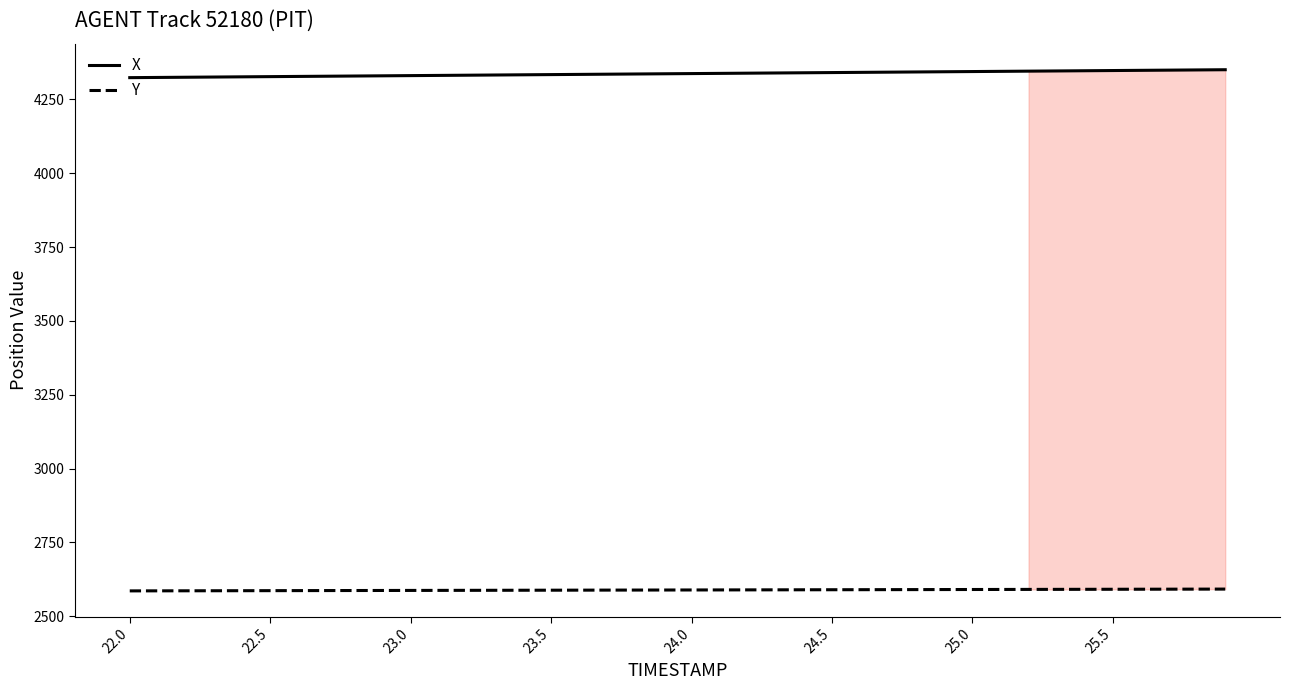

What is the smallest value displayed?

2585.9